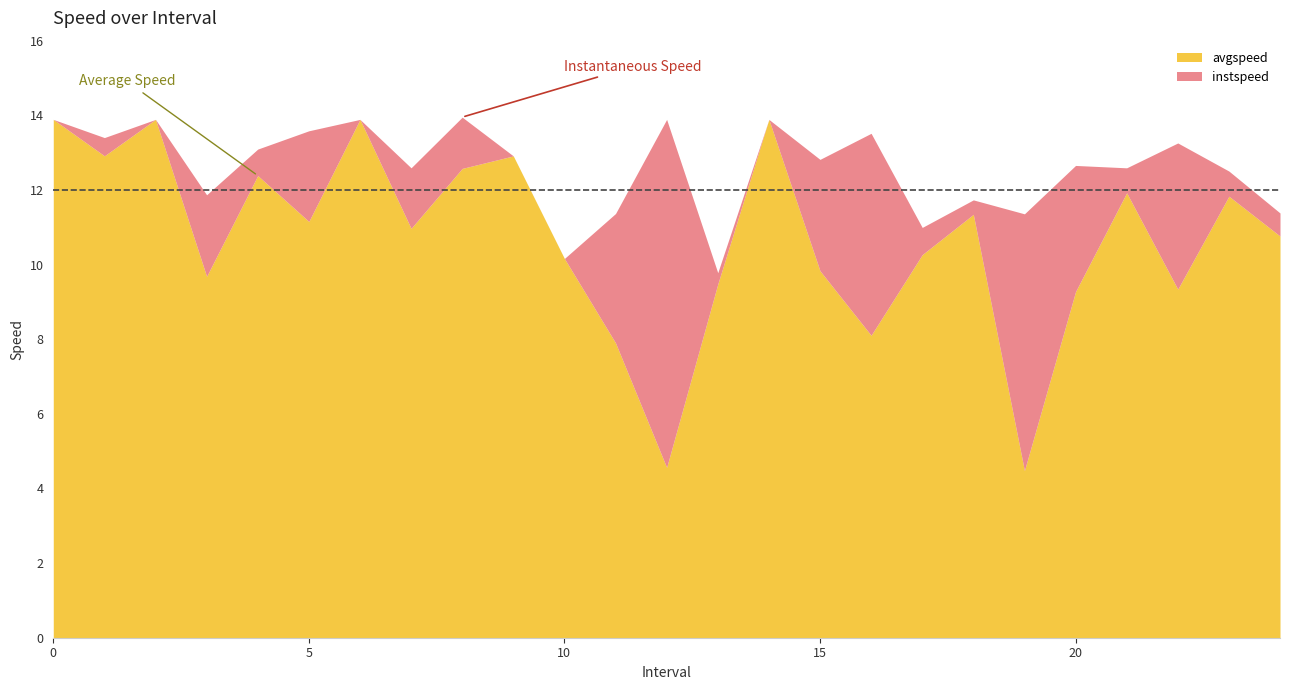

What is the difference between the second highest and second lowest values in the instspeed series?

3.9